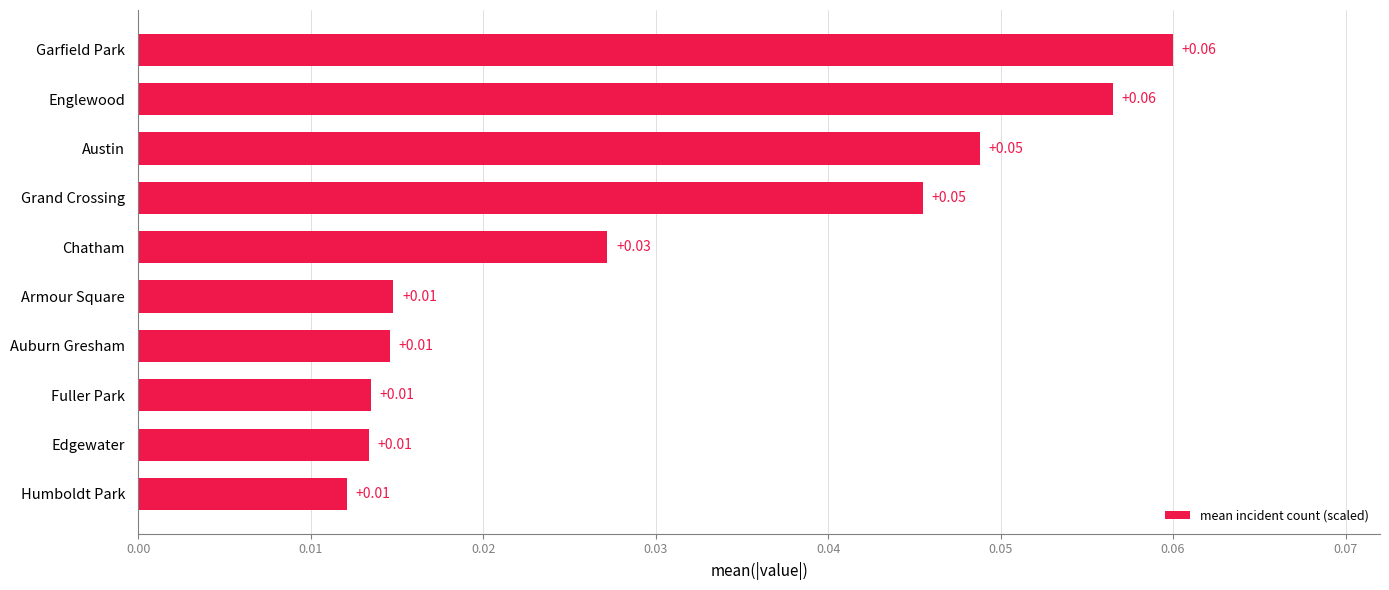

What is the sum of all values?

0.3